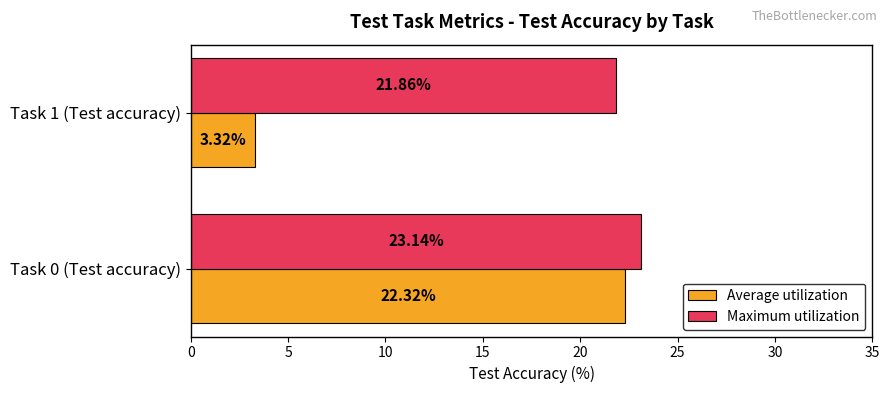

Which series has the largest total across all categories?

Maximum utilization